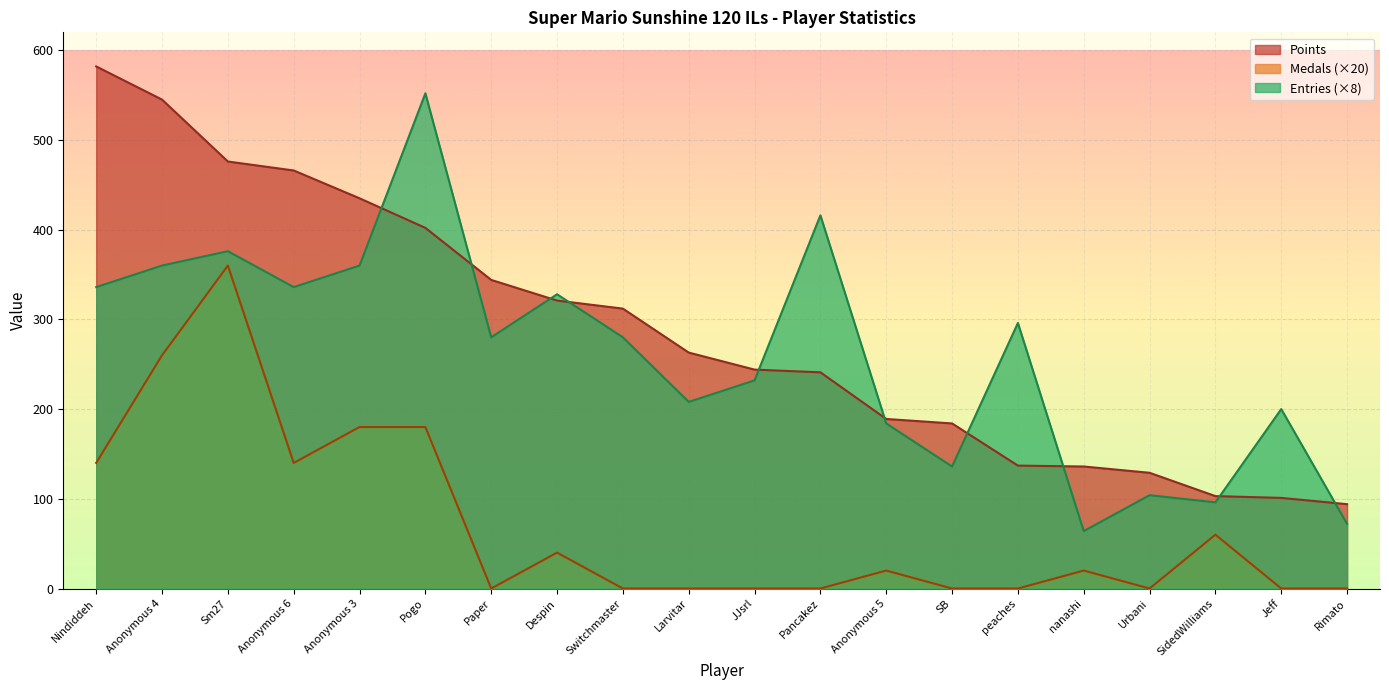

Reading left to right, list all the values displayed in this chart.

Points: 582	545	476	466	435	402	344	321	312	263	244	241	189	184	137	136	129	103	101	94
Medals: 140	260	360	140	180	180	0	40	0	0	0	0	20	0	0	20	0	60	0	0
Entries: 336	360	376	336	360	552	280	328	280	208	232	416	184	136	296	64	104	96	200	72